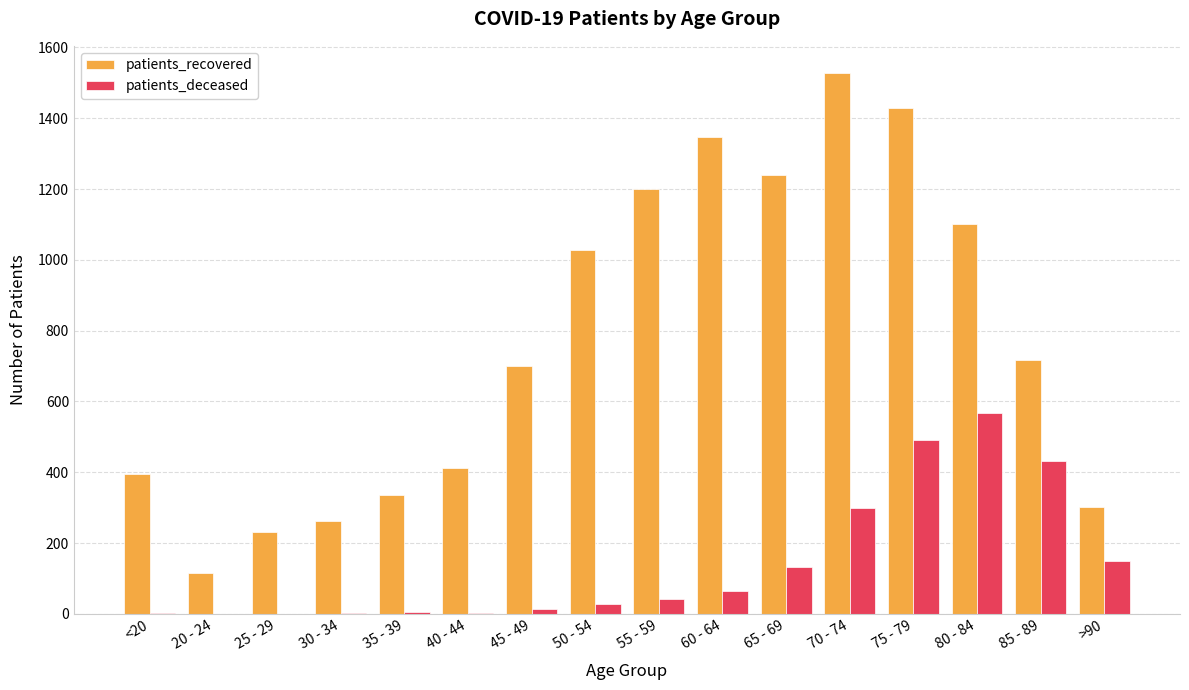

At which category is the sum across all series the highest?

75 - 79